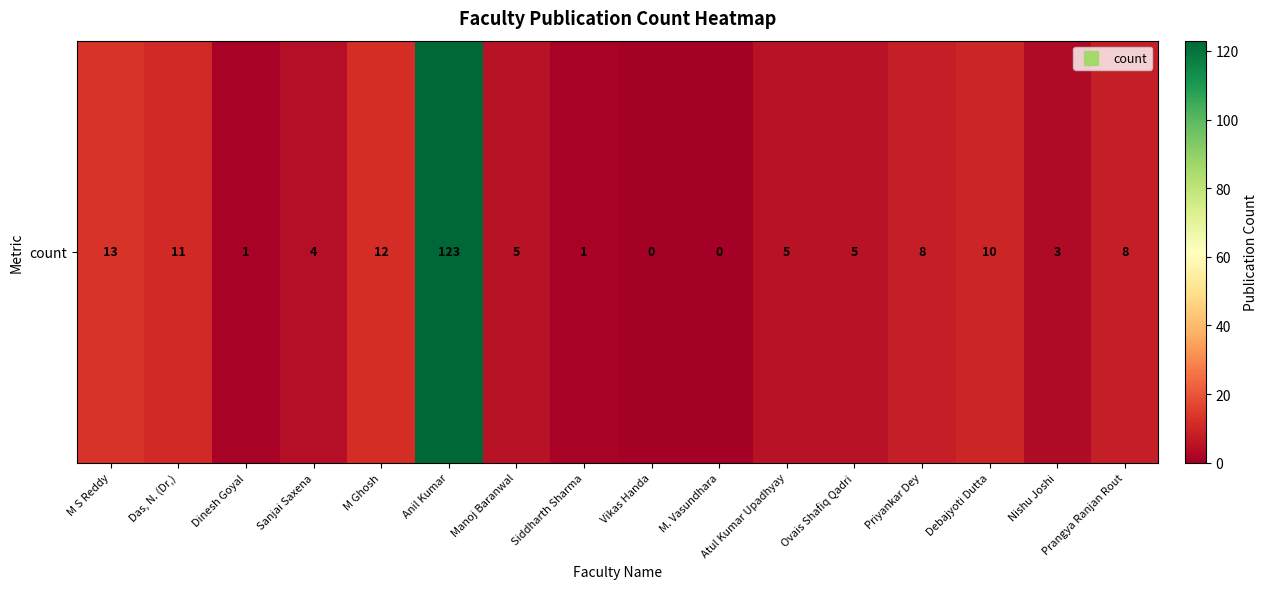

Reading right to left, what are all the values shown in this chart?

Prangya Ranjan Rout=8	Nishu Joshi=3	Debajyoti Dutta=10	Priyankar Dey=8	Ovais Shafiq Qadri=5	Atul Kumar Upadhyay=5	M. Vasundhara=0	Vikas Handa=0	Siddharth Sharma=1	Manoj Baranwal=5	Anil Kumar=123	M Ghosh=12	Sanjai Saxena=4	Dinesh Goyal=1	Das, N. (Dr,)=11	M S Reddy=13